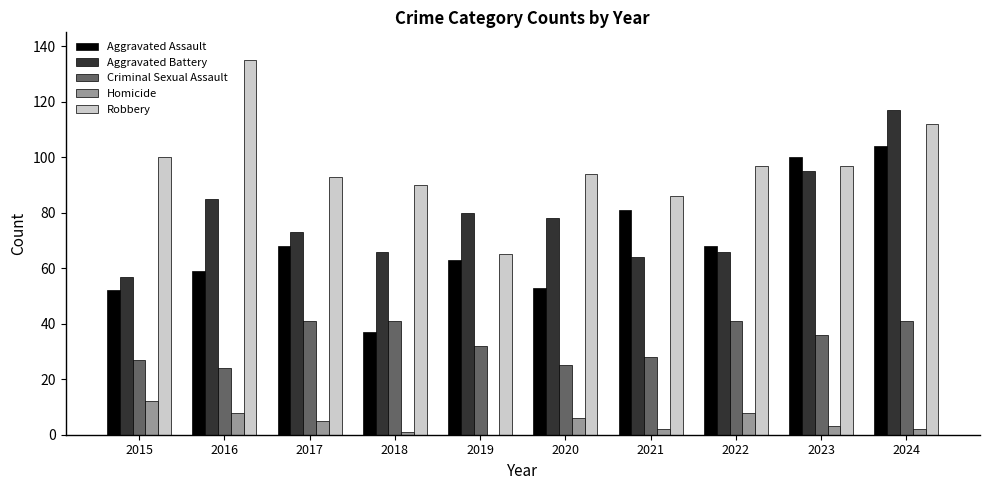

Which series has the largest range (max minus min)?

Robbery